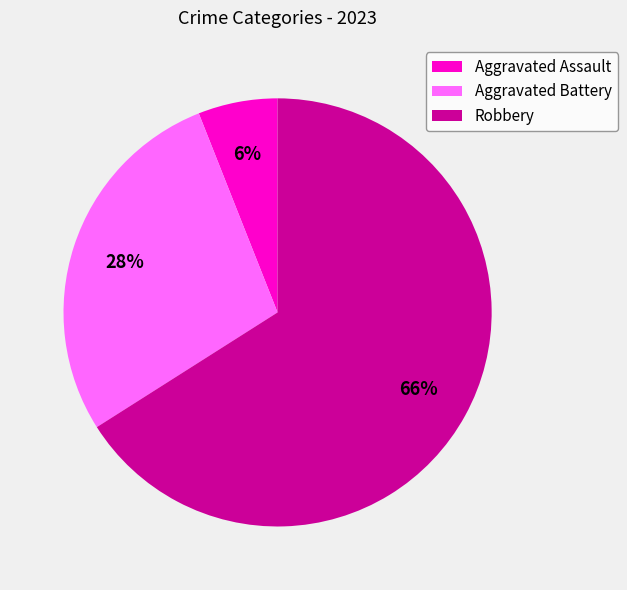

Do Aggravated Assault and Robbery together represent more than half of the pie?

Yes